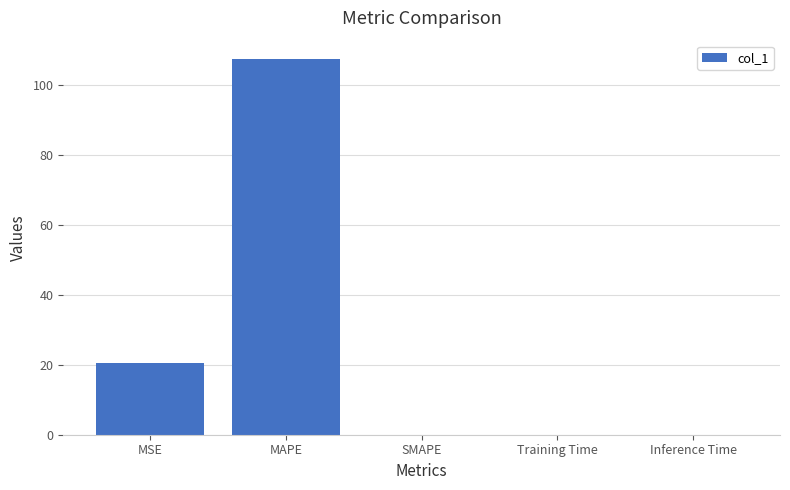

True or false: the data shows 0.0 at Inference Time.

True